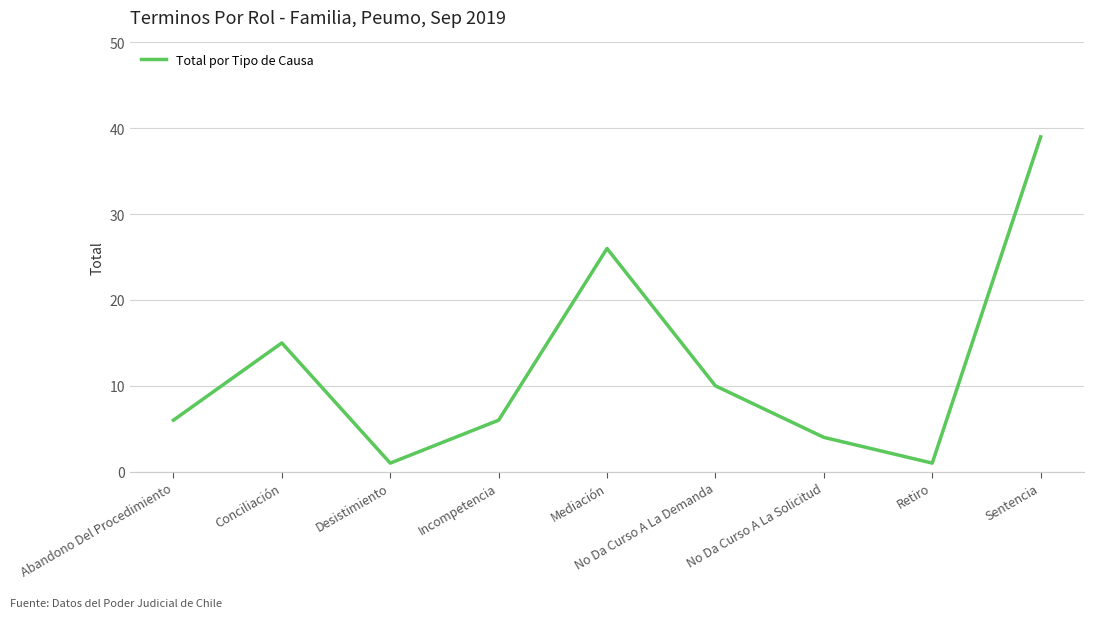

Where is the data nearest to the value 20?

Conciliación